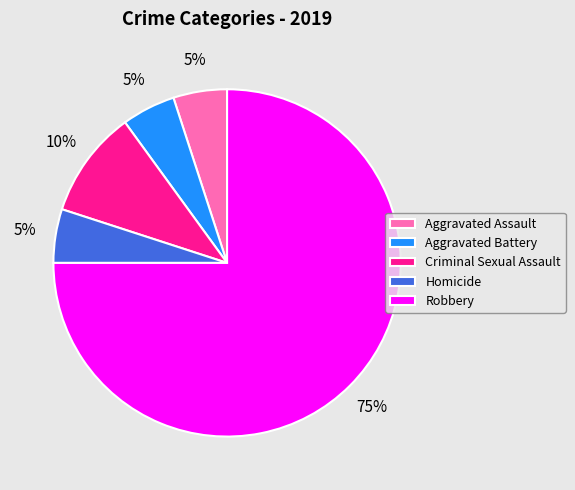

To the nearest percent, what is the average slice percentage?

20%